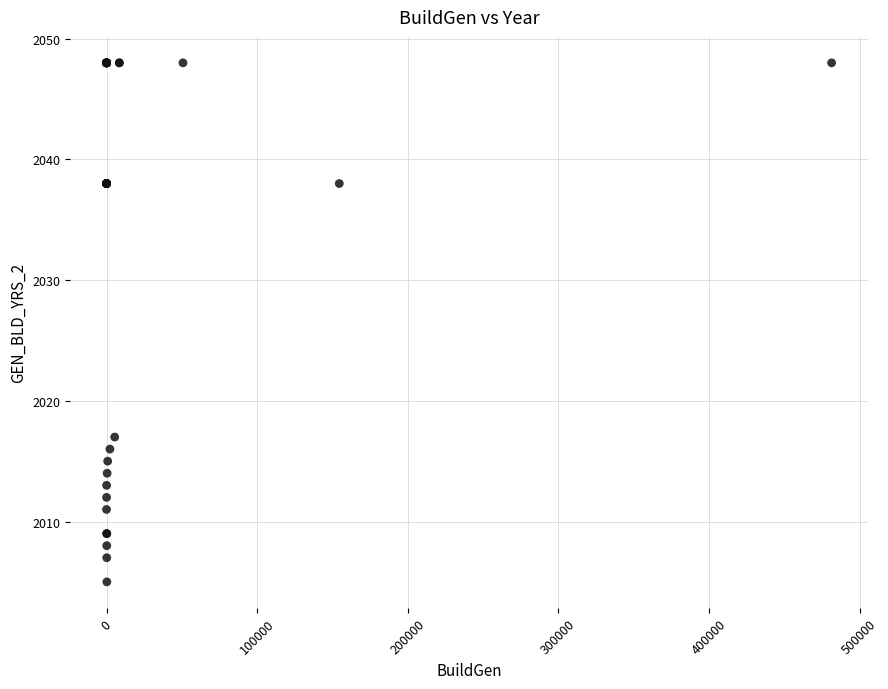

What Y value in the scatter plot is closest to 2026?

2017